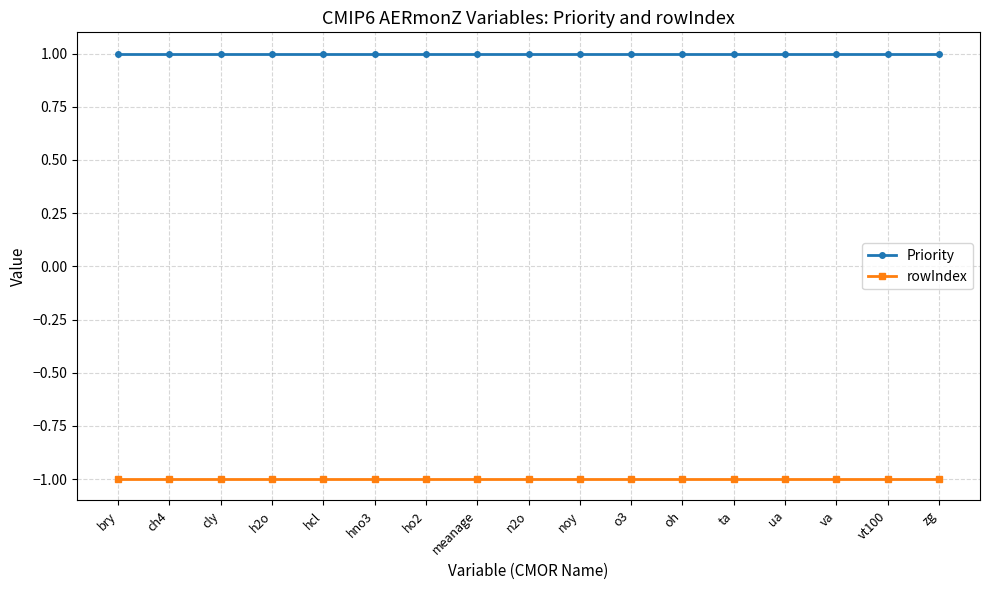

What is the sum of all Priority values?

17